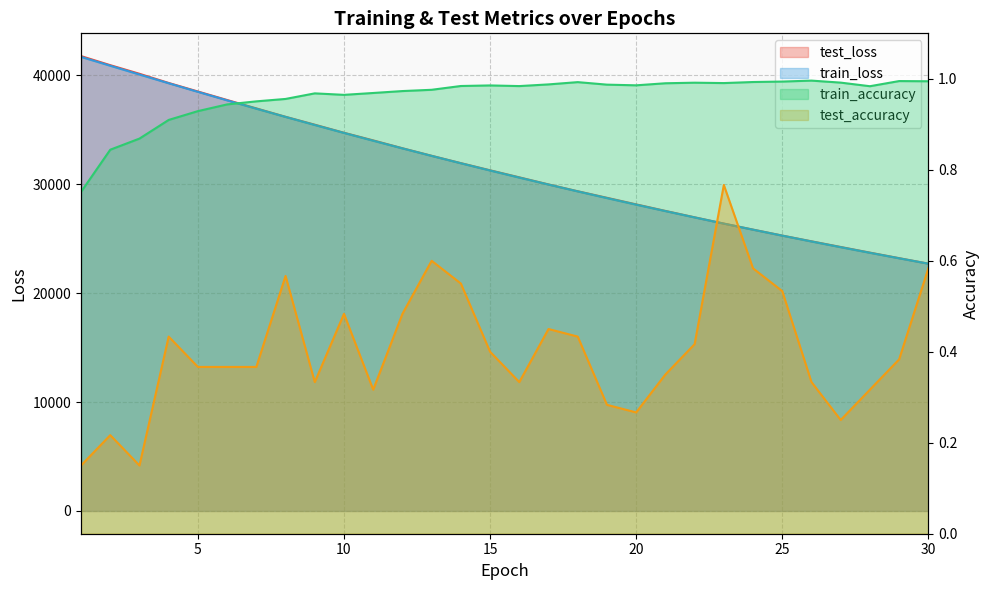

True or false: train_loss and test_accuracy intersect in this chart.

False